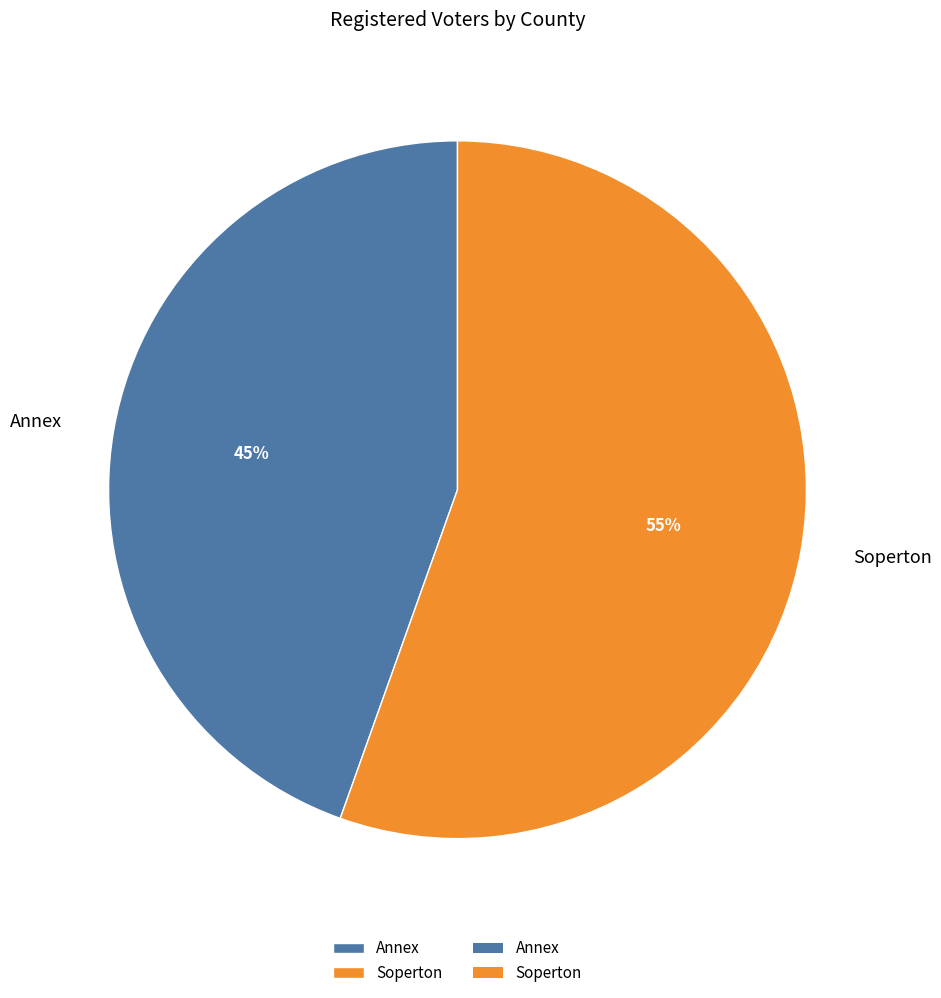

To the nearest percent, what percentage of the pie is Annex?

45%